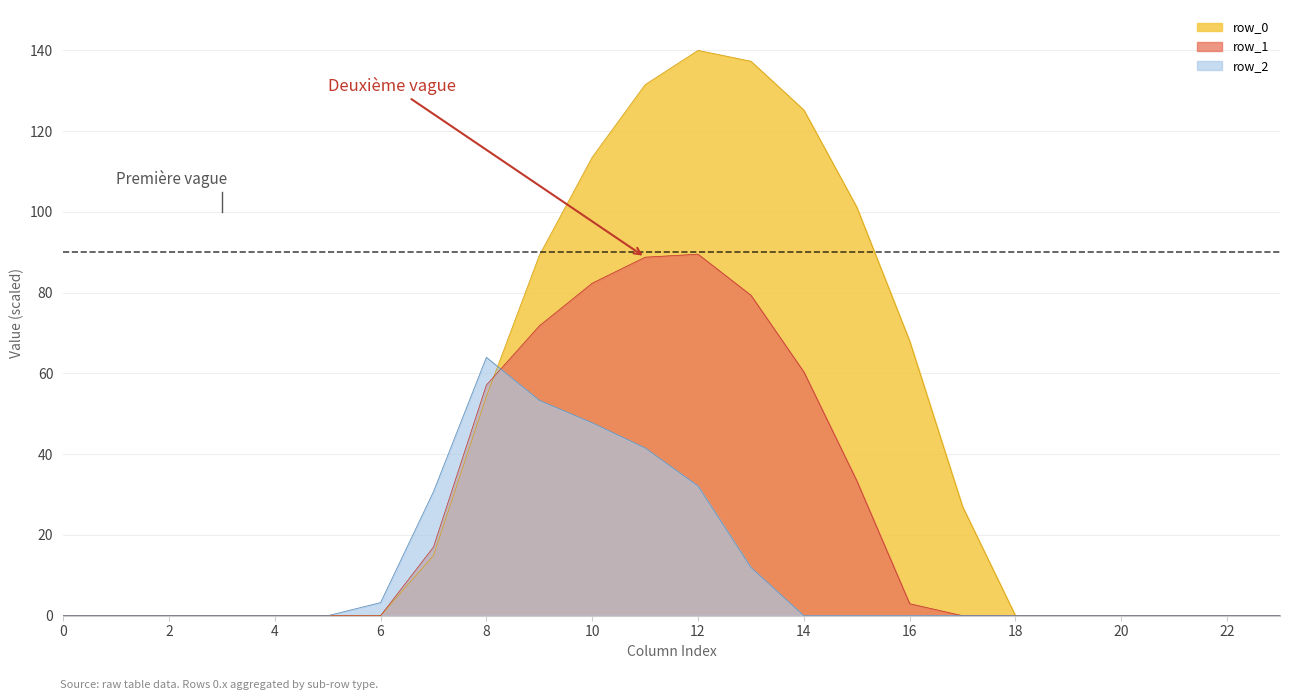

The row_0 series shows 0.0 at 6. True or false?

True